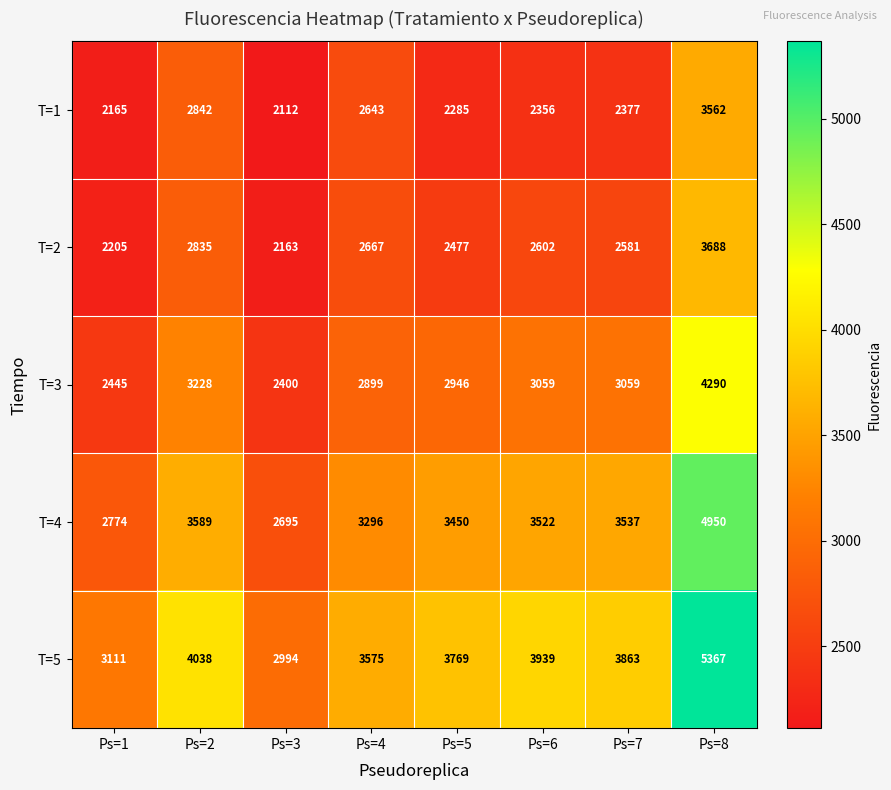

What is the spread (max minus min) of values at Ps=8?

1805